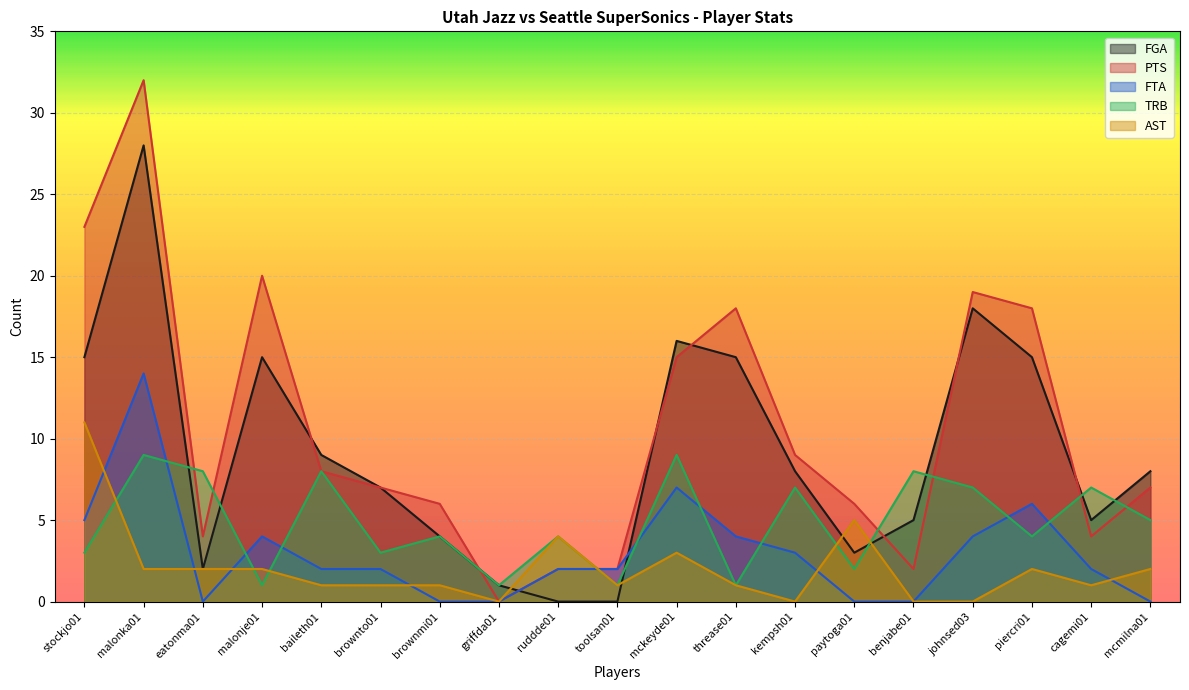

What is the label of the 8th point from the right?

threase01